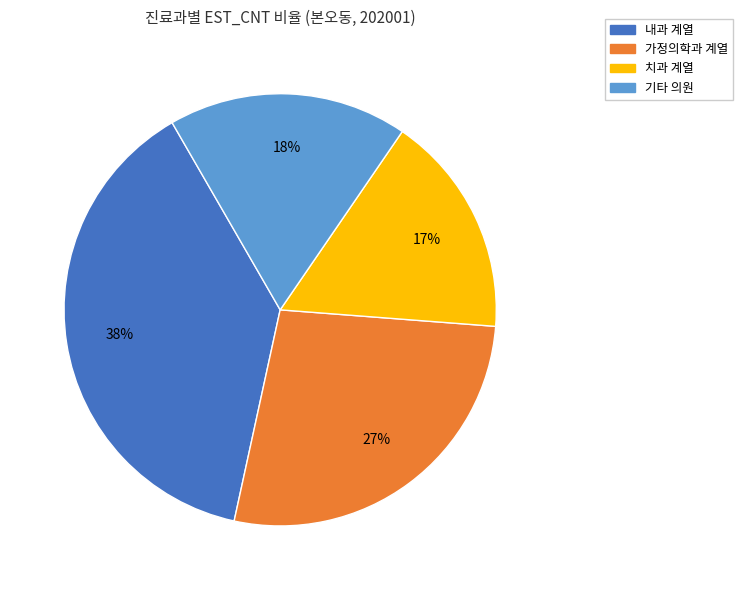

What is the ratio of the value at 가정의학과 계열 to the value at 치과 계열?

1.6